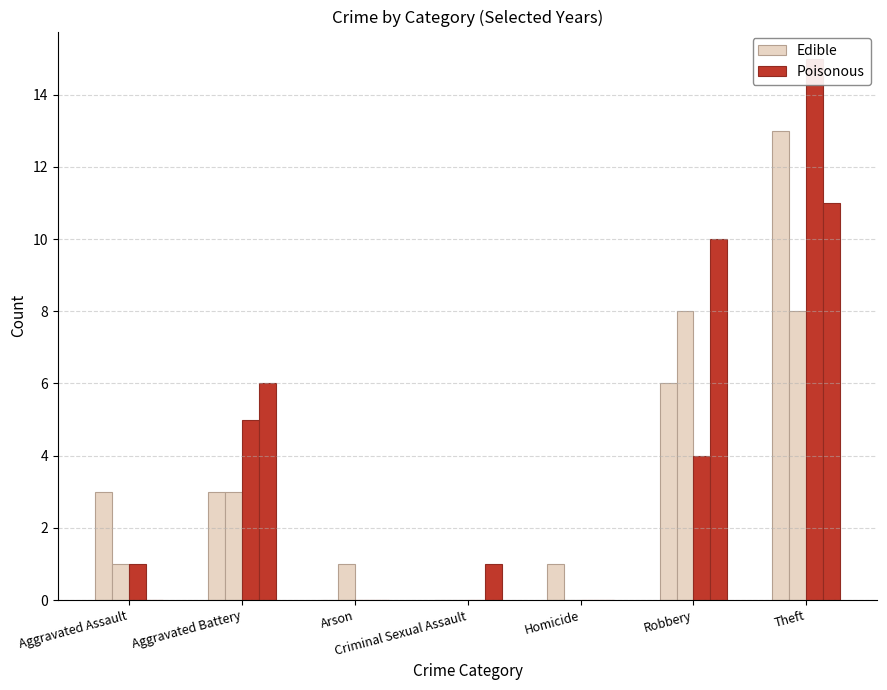

At which category is the sum across all series the highest?

Theft